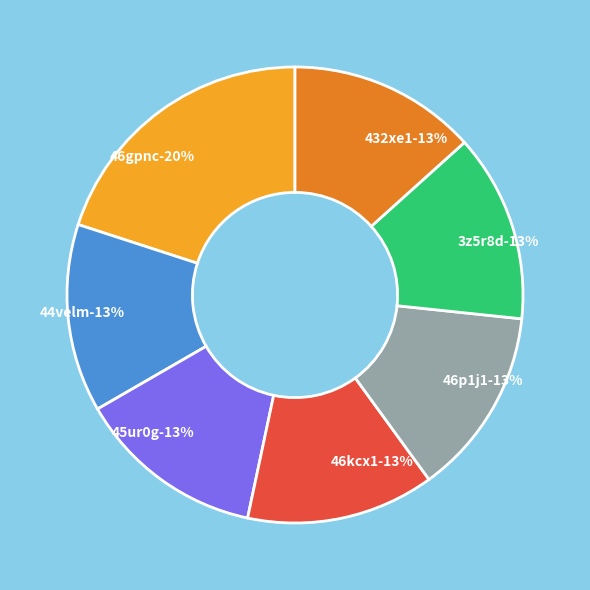

To the nearest percent, what is the combined percentage of 46kcx1 and 46gpnc?

33%